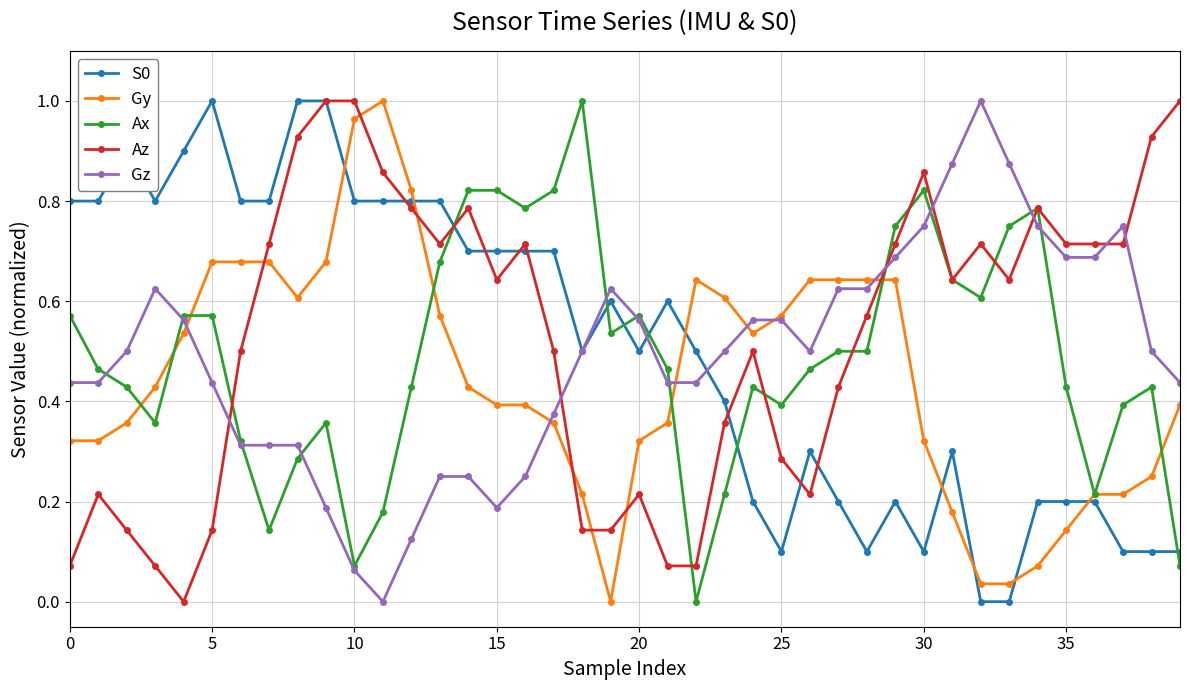

True or false: Gz has more than 2 points higher than both neighbors.

True